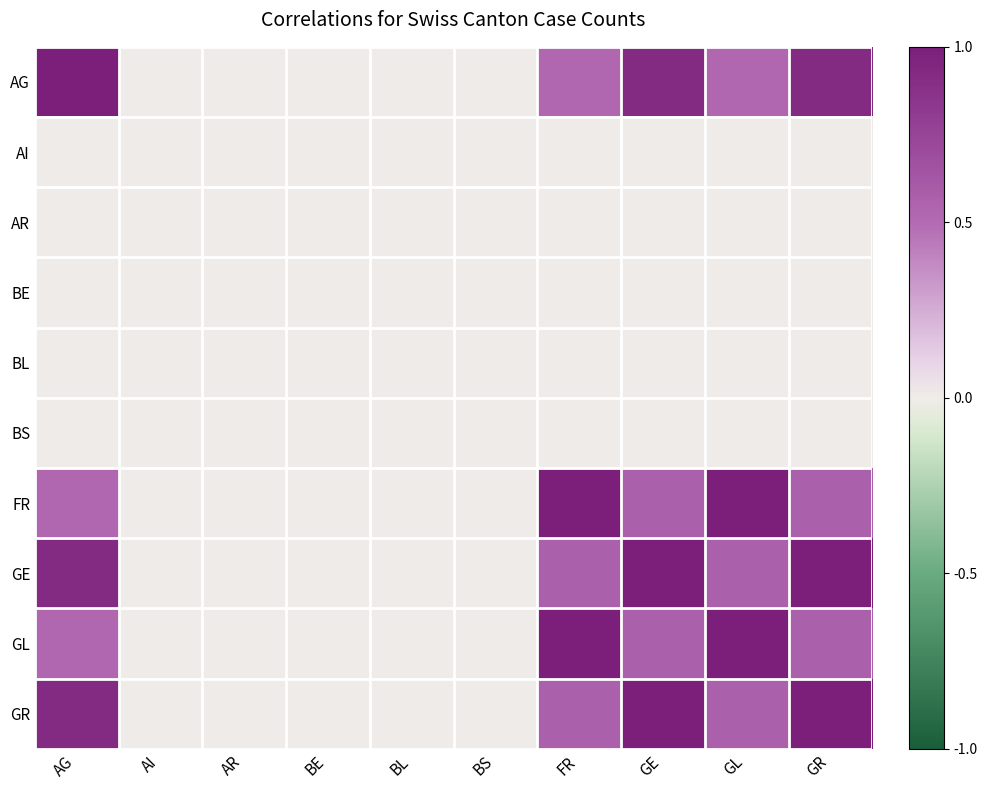

Which series has the widest spread of values?

FR